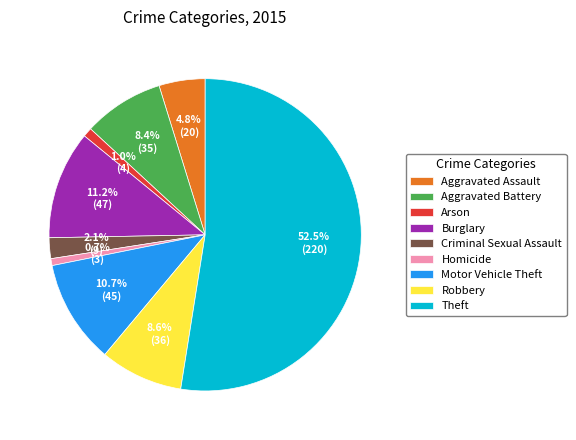

How many segments does this pie chart have?

9